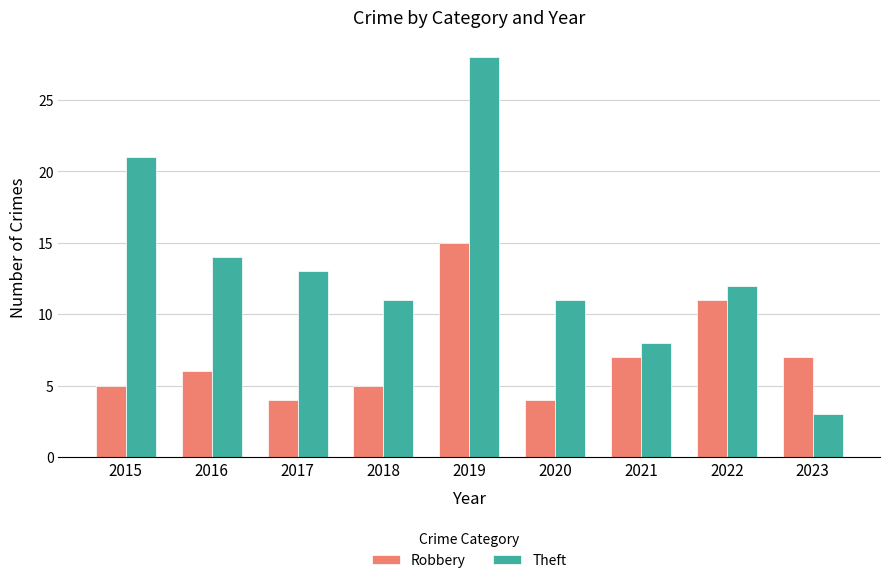

What is the value of the Theft bar at the 6th from the left?

11